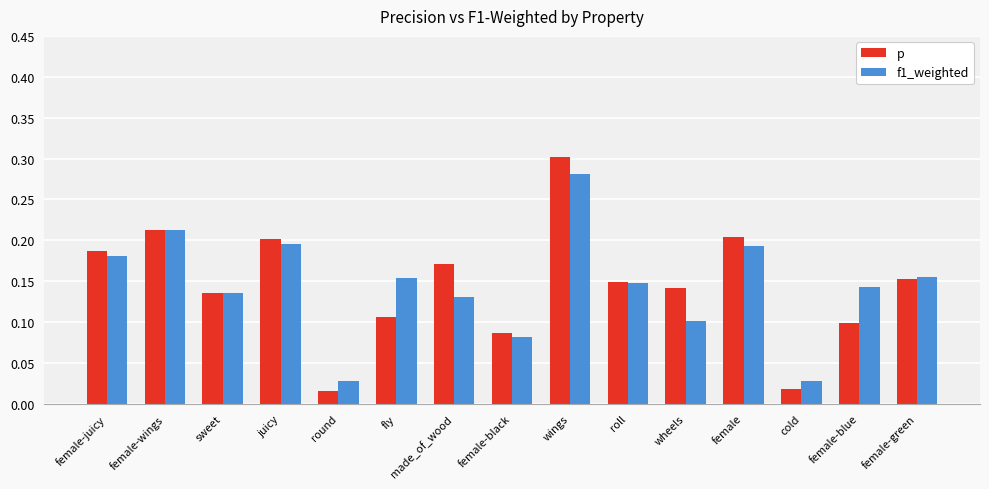

What is the sum of all p values?

2.2